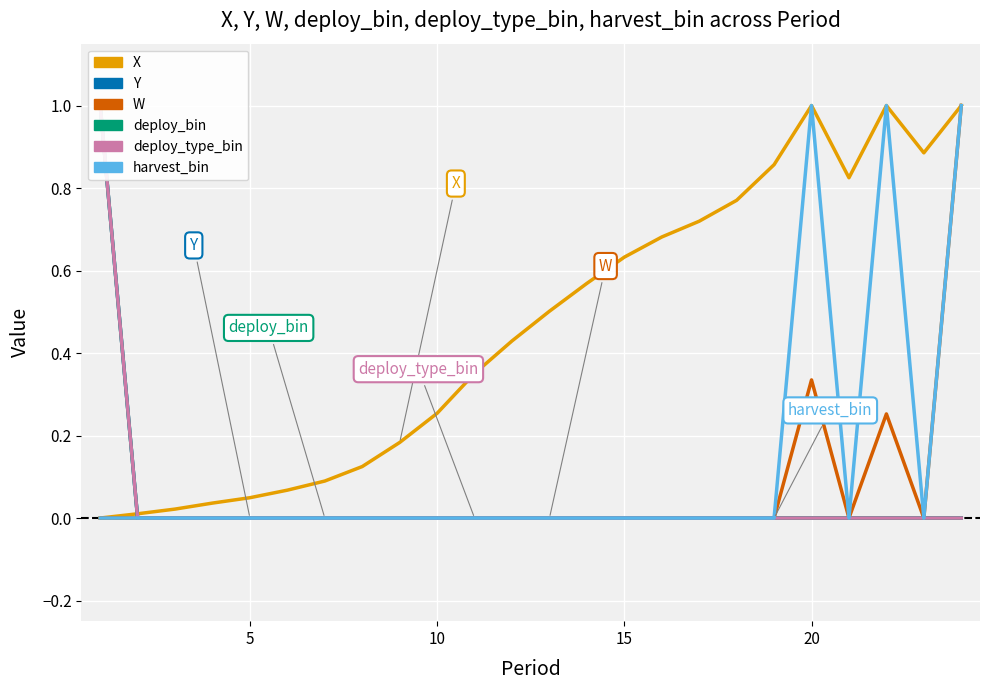

In X, how many points are lower than both neighbors (excluding endpoints)?

2